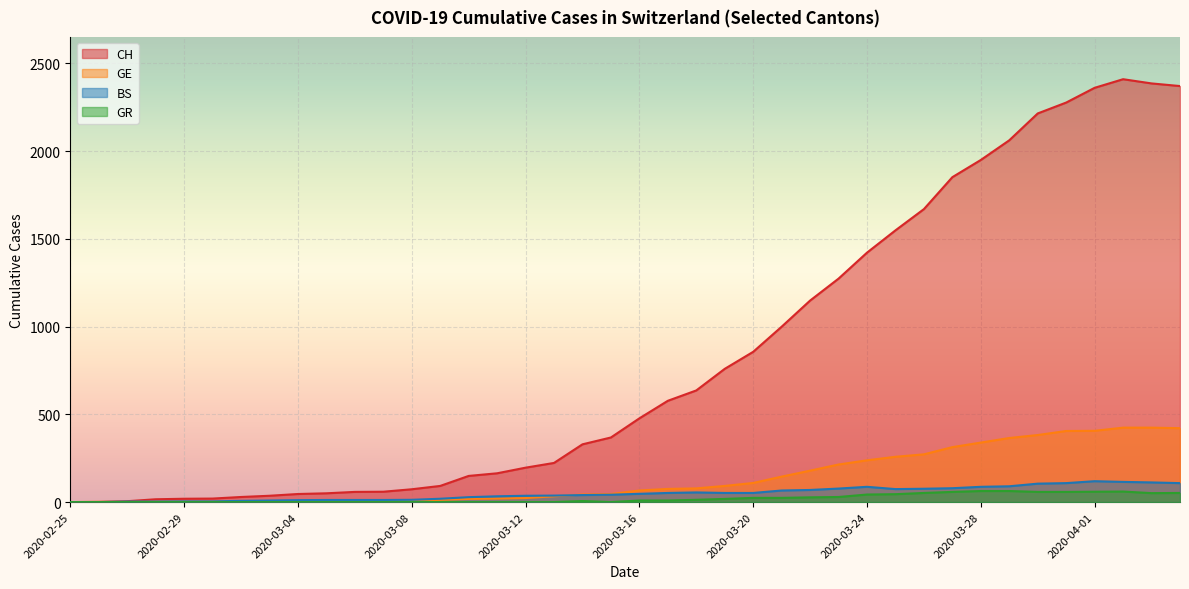

What is the value of the GE point at the 21st from the left?

66